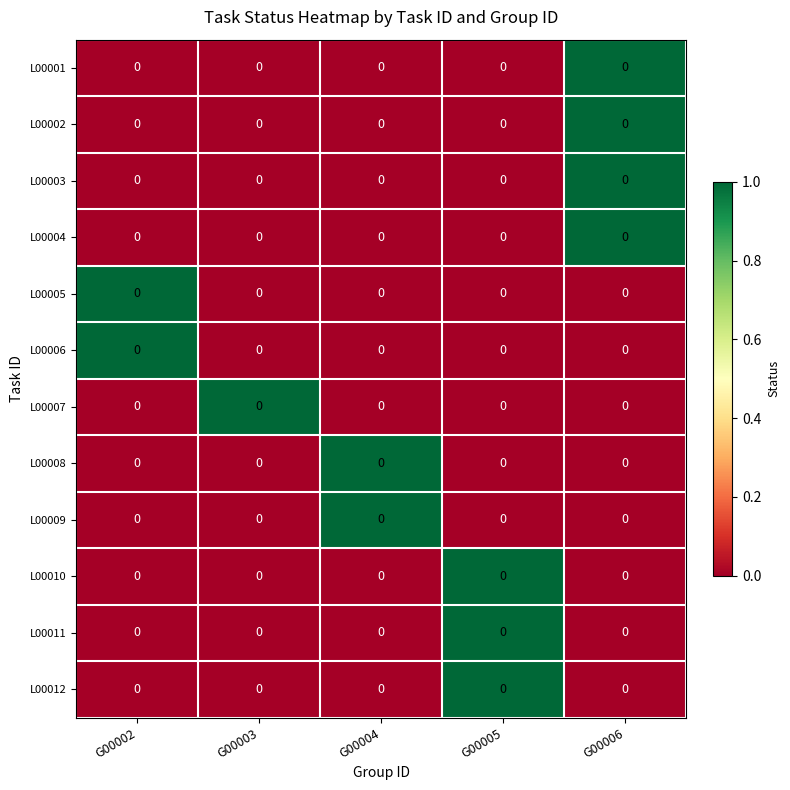

How many data points in L00011 are above 0?

1